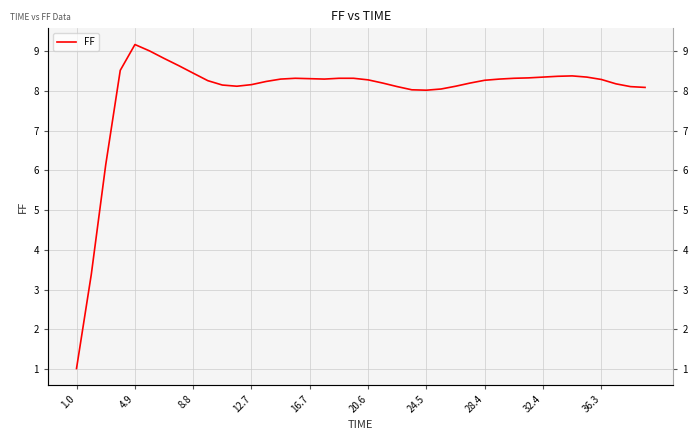

What is the minimum value shown in the chart?

1.0